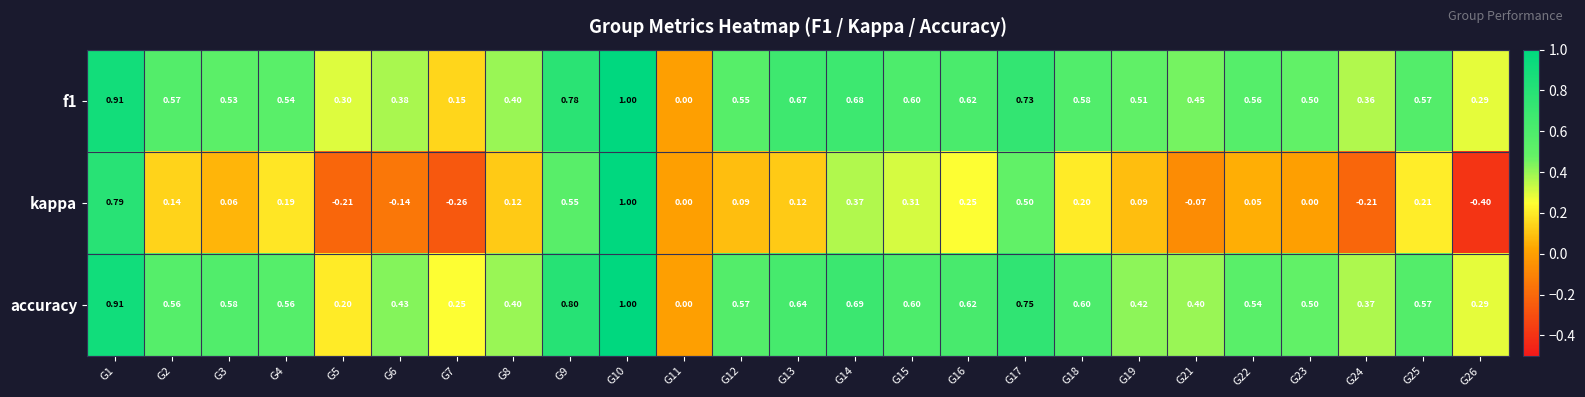

Between G8 and G24, which series saw the biggest shift?

kappa